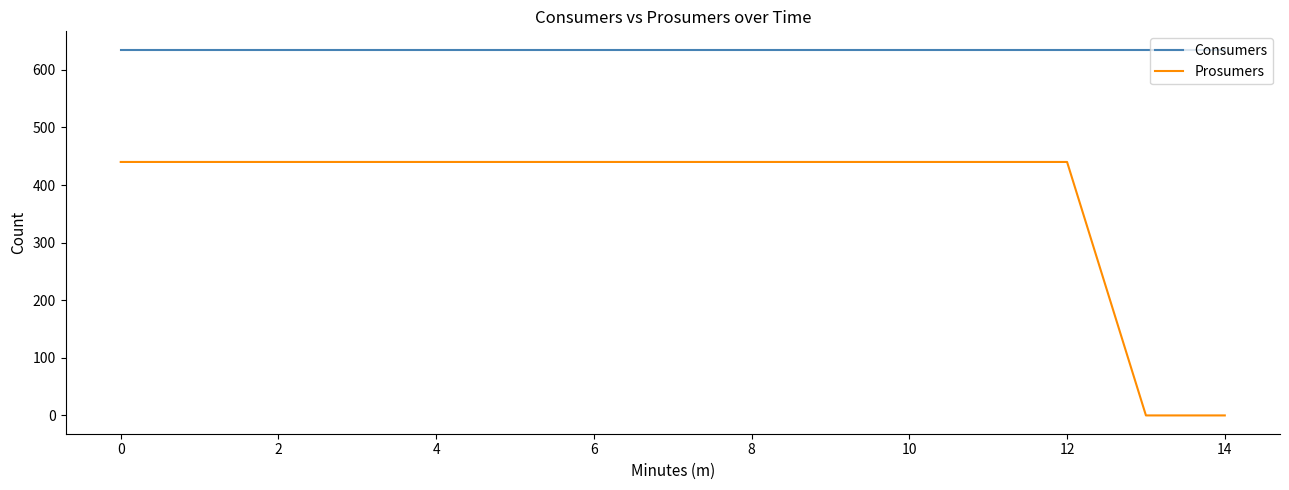

Does the chart have visible grid lines?

No